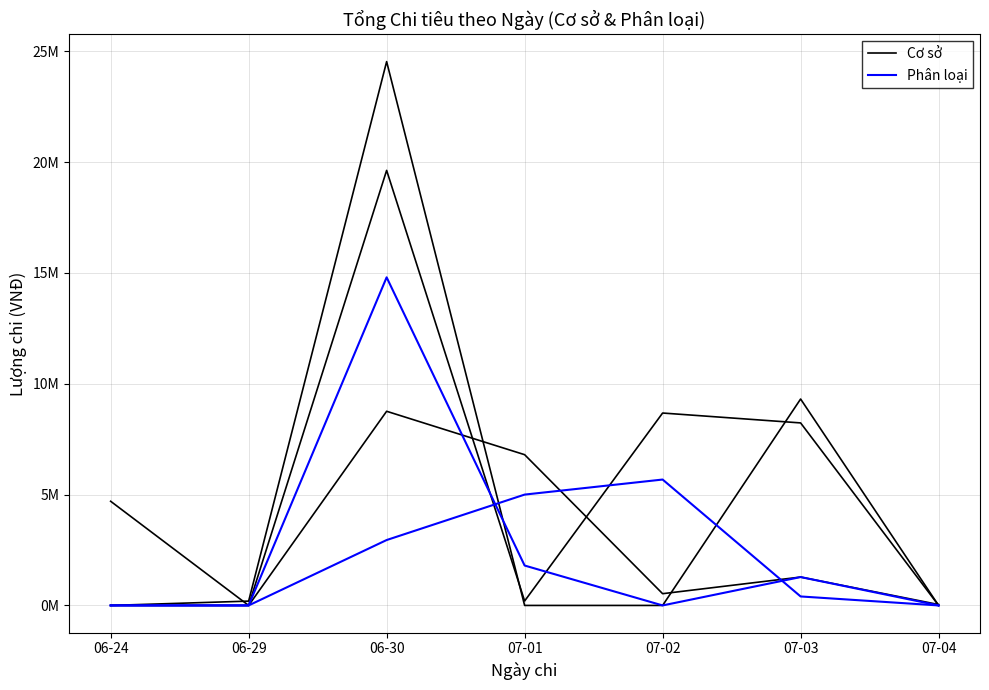

Rank the series by their maximum value, from highest to lowest.

Phân loại, Cơ sở